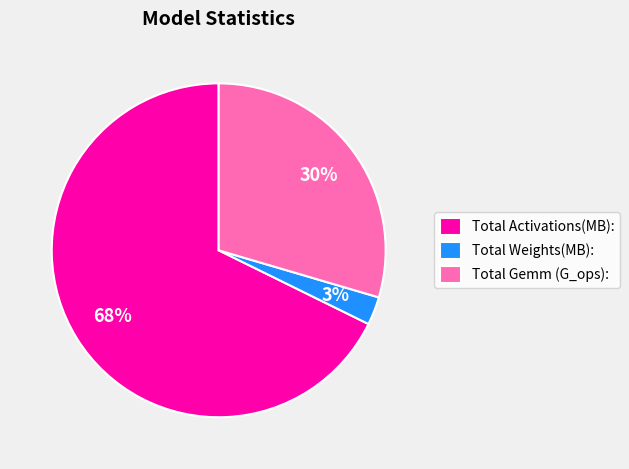

Do Total Gemm (G_ops): and Total Weights(MB): together represent more than half of the pie?

No